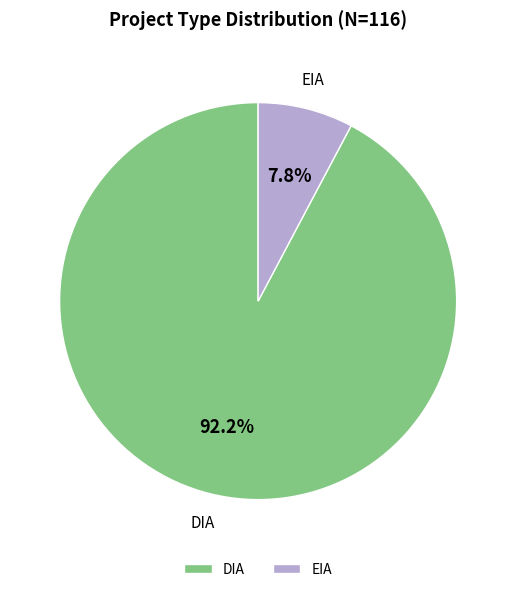

Which category has the smallest portion of the pie?

EIA